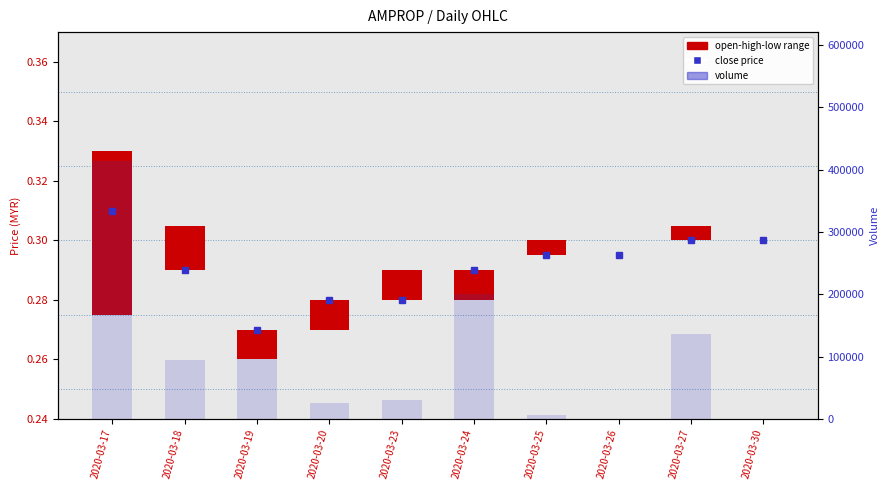

What is the lowest value of the close price series?

0.3